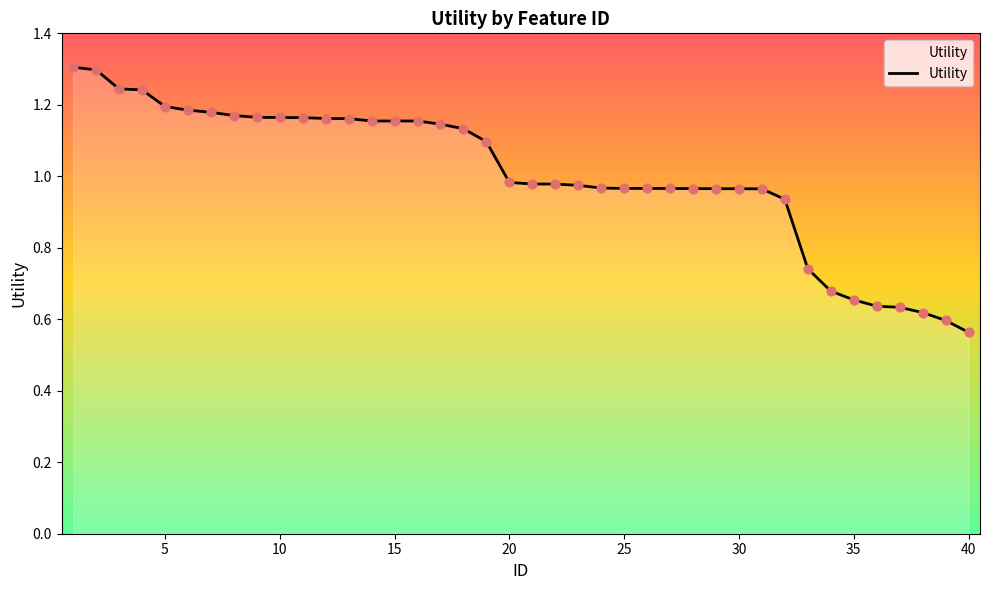

What is the maximum value shown in the chart?

1.3